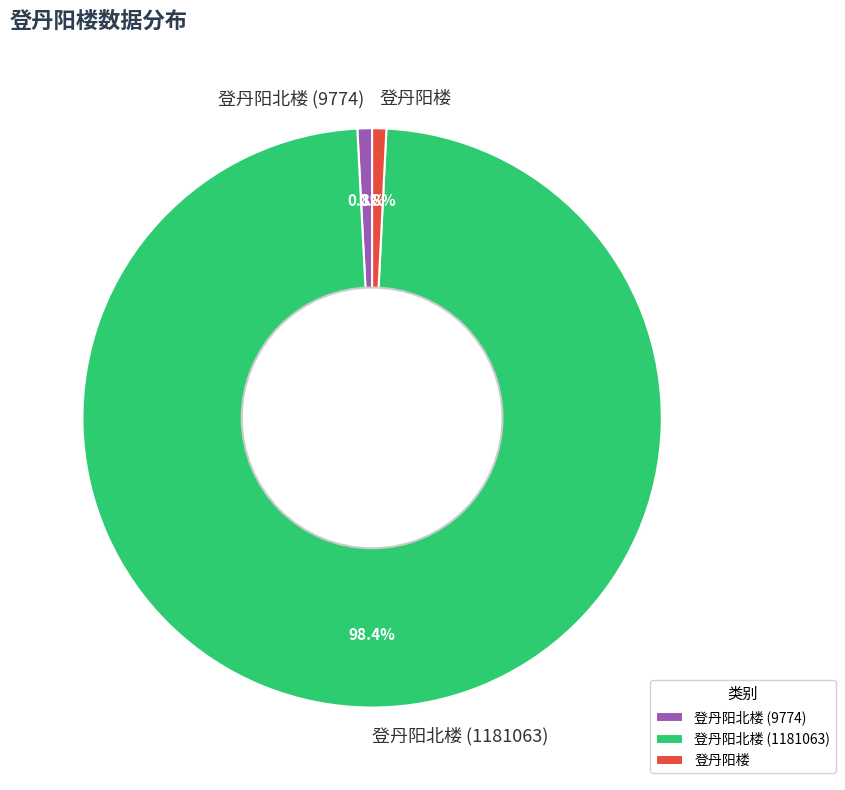

To the nearest percent, what is the combined percentage of 登丹阳楼 and 登丹阳北楼 (1181063)?

99%